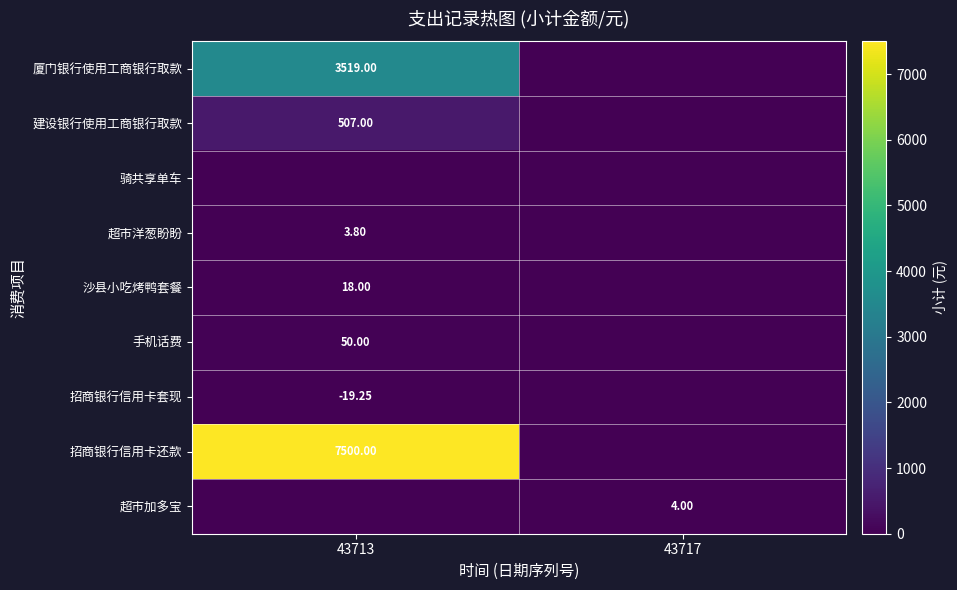

Rank the categories by 招商银行信用卡套现 value from highest to lowest.

43713, 43717